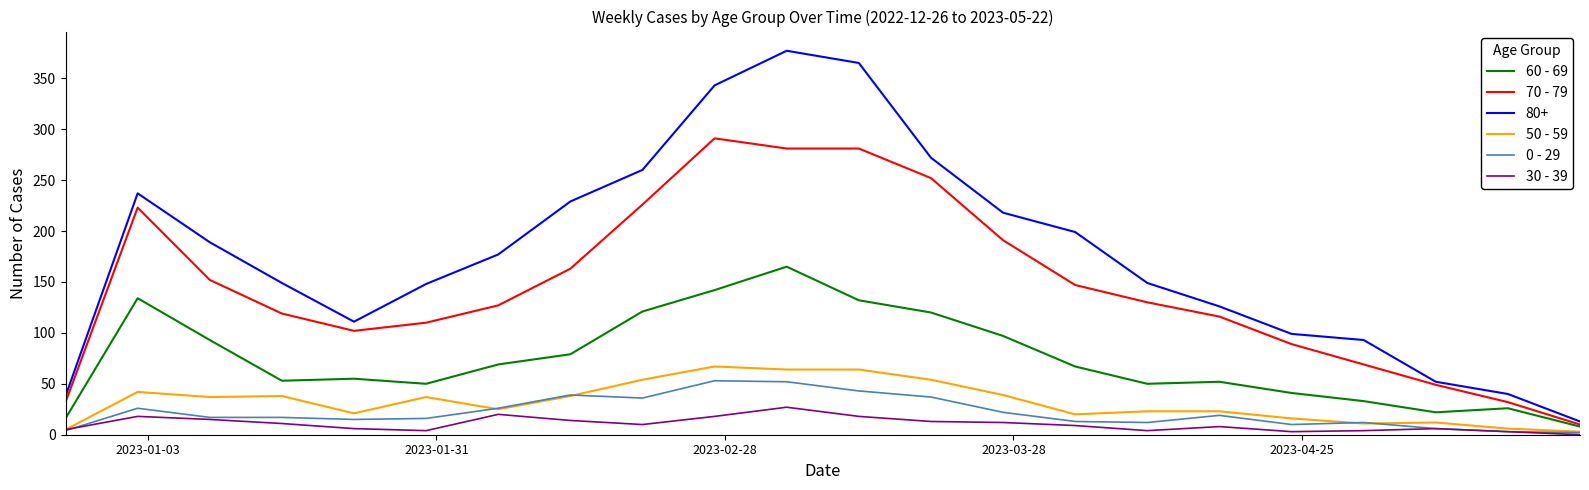

Which series has the largest range (max minus min)?

80+